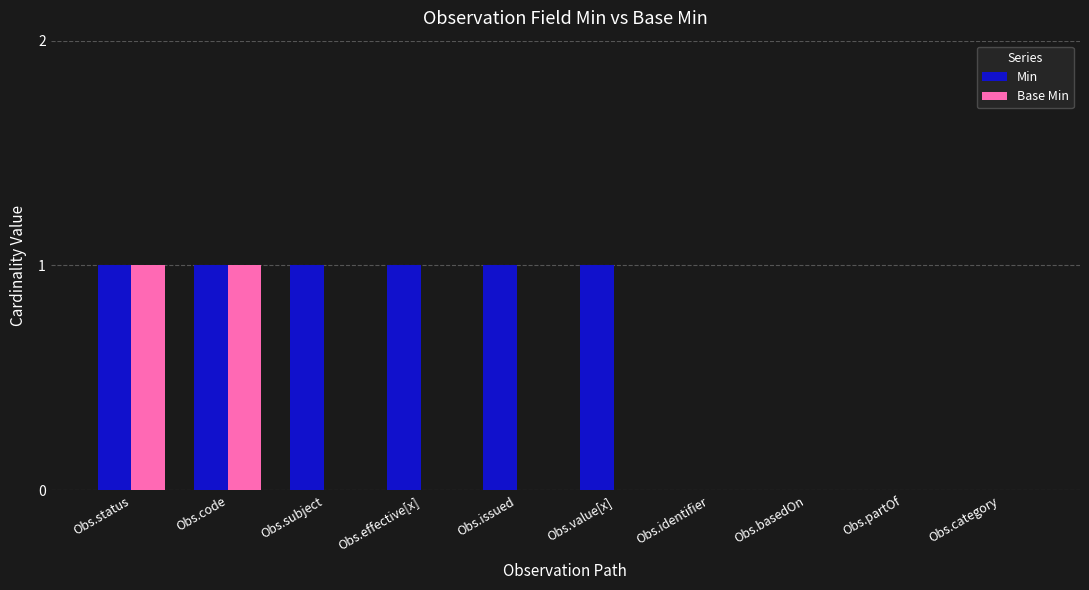

Between Obs.effective[x] and Obs.category, which series saw the biggest shift?

Min